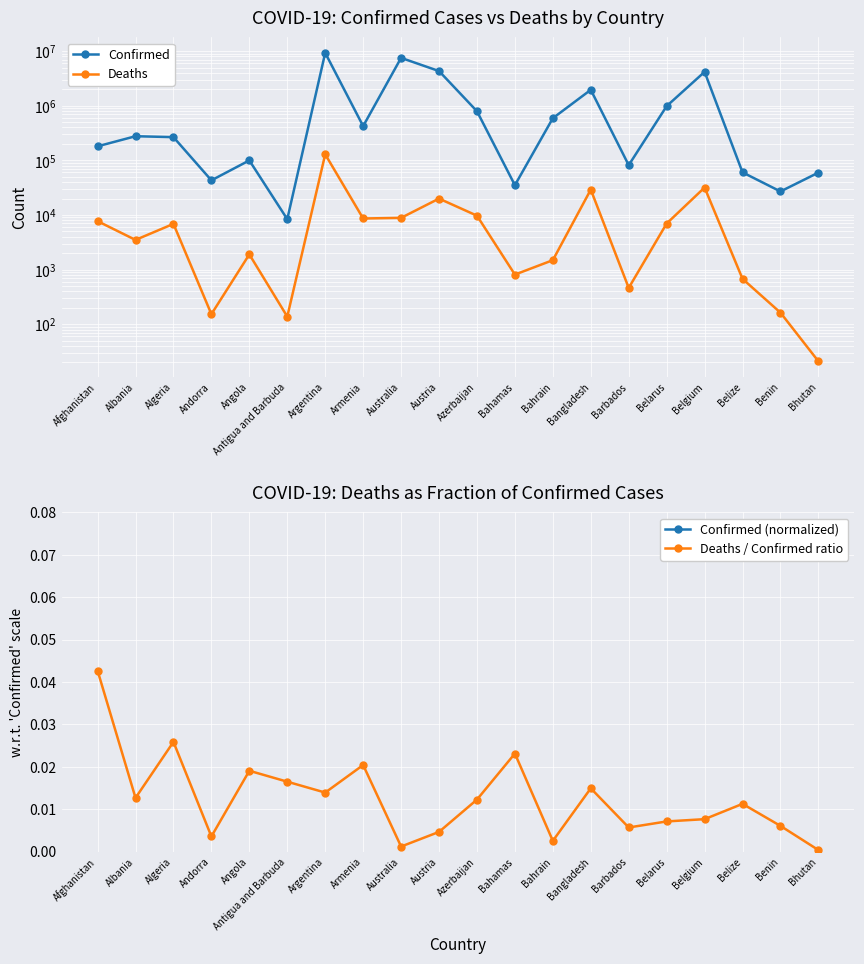

Is it true that Confirmed (normalized) equals 1.6 at Austria?

False